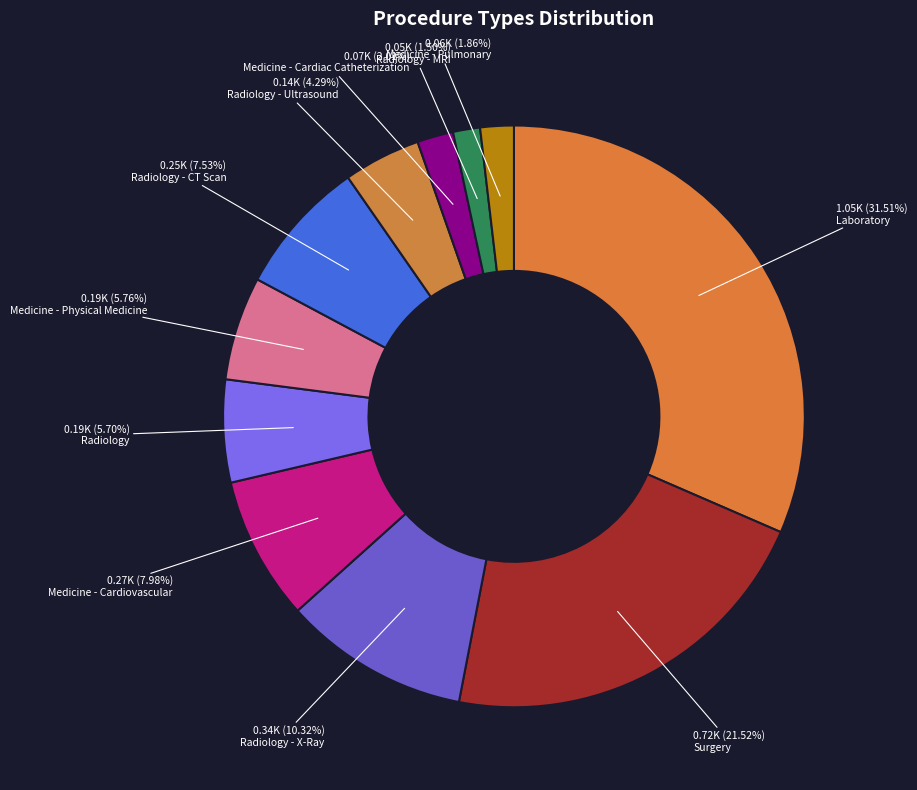

How many segments does this pie chart have?

11